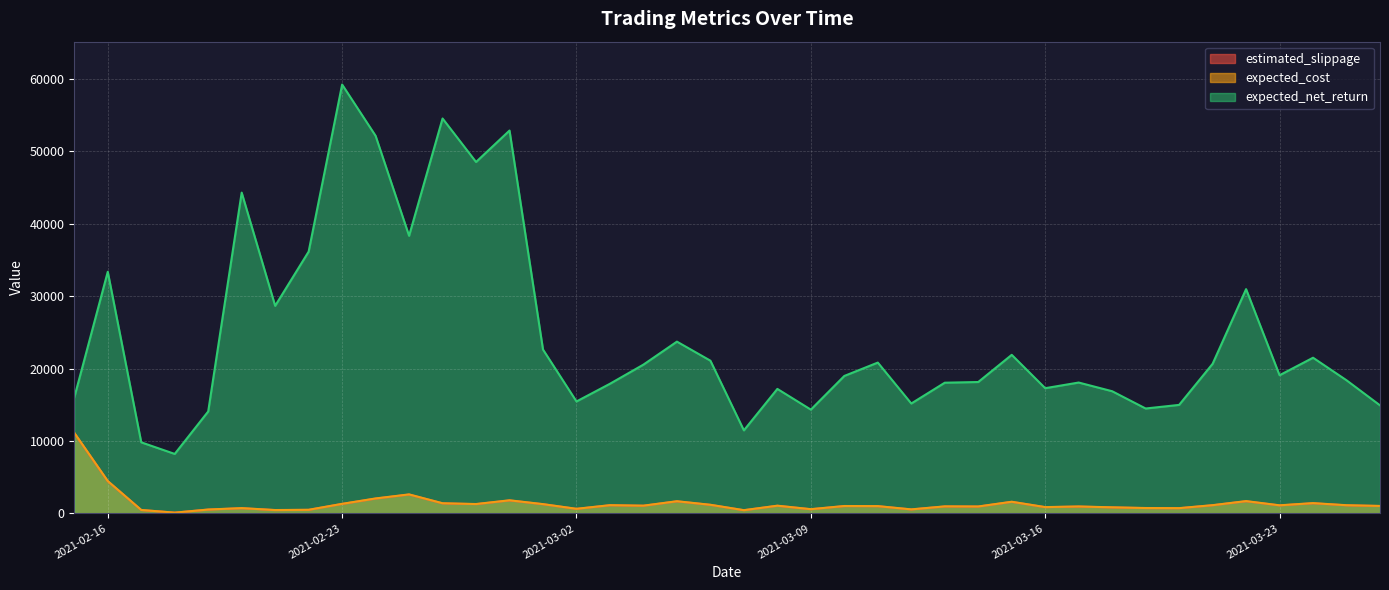

What is the sum of all expected_cost values?

55965.2